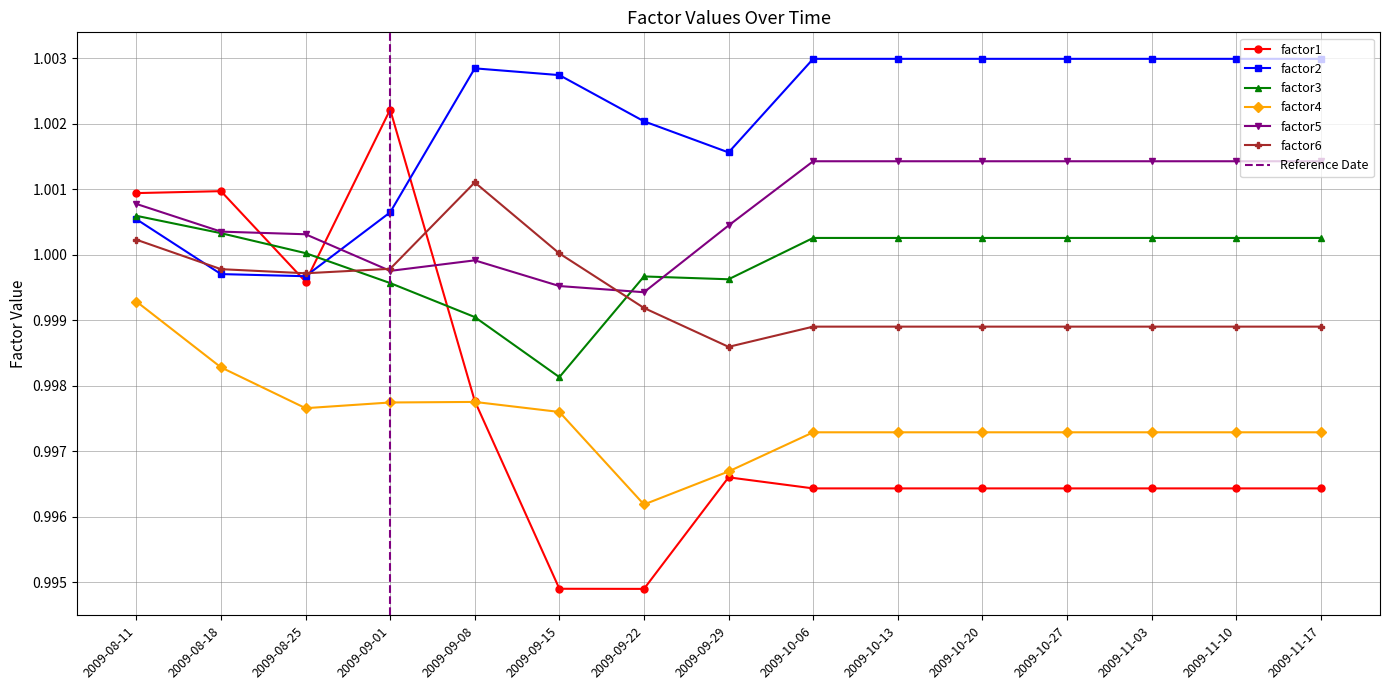

What is the approximate value of factor6 at 2009-10-20?

1.0